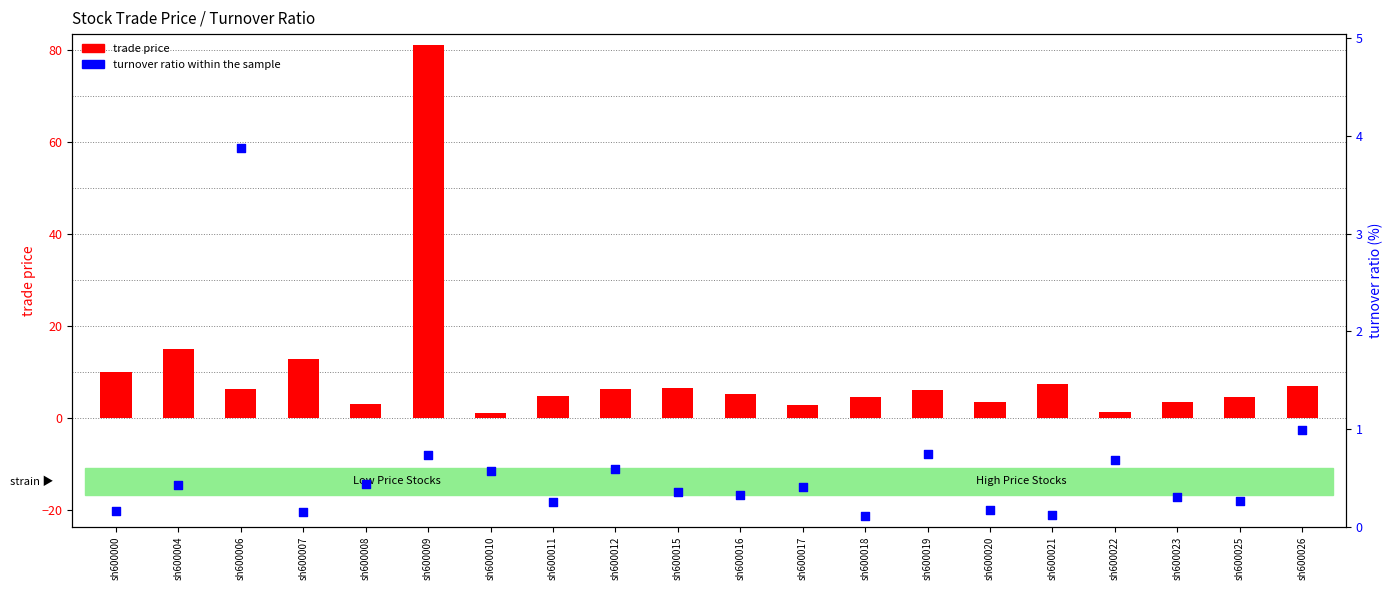

Which series reaches the maximum Y coordinate?

trade price